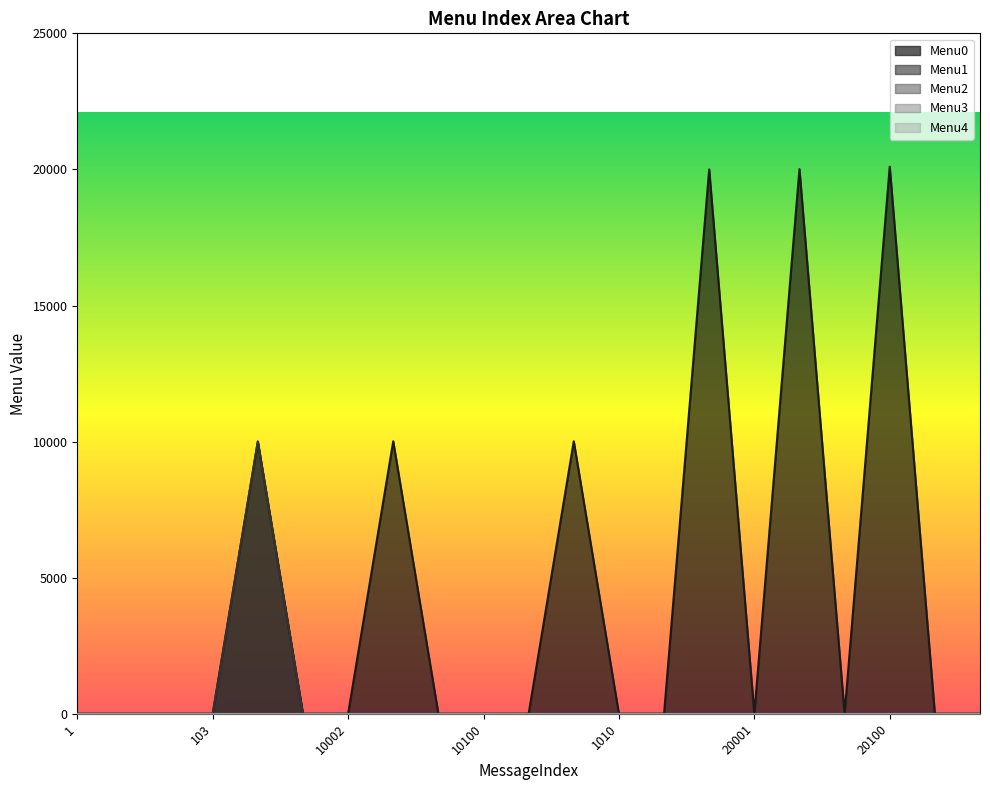

True or false: Menu3 and Menu2 intersect in this chart.

False